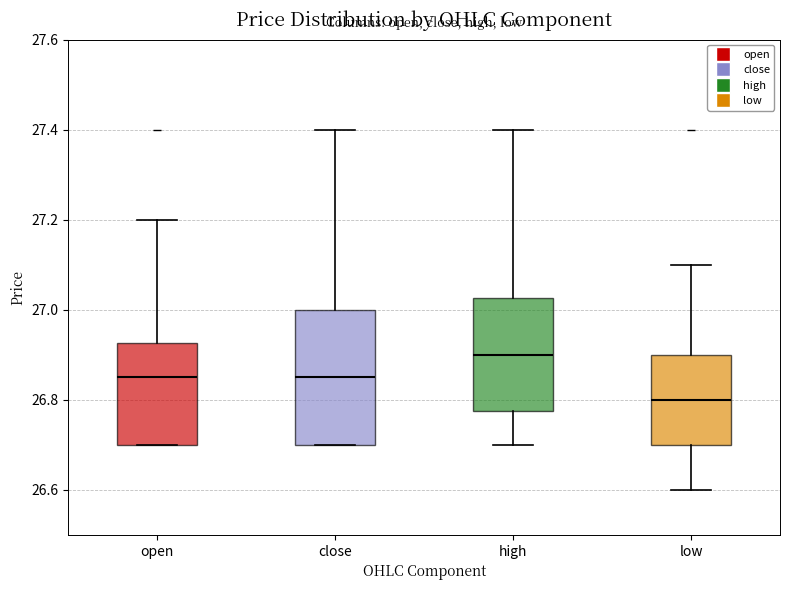

Which box is the tallest, from its lower edge to its upper edge?

close